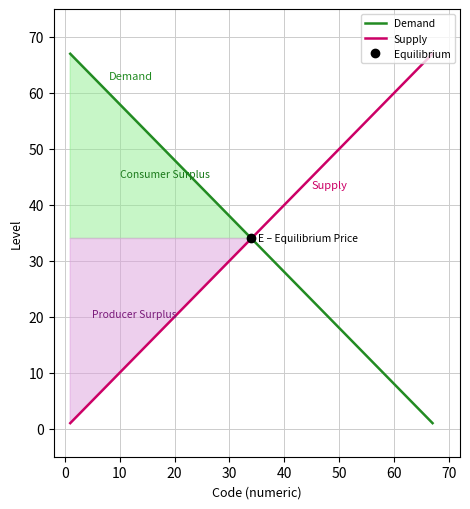

How many data points in Demand are above 39?

4